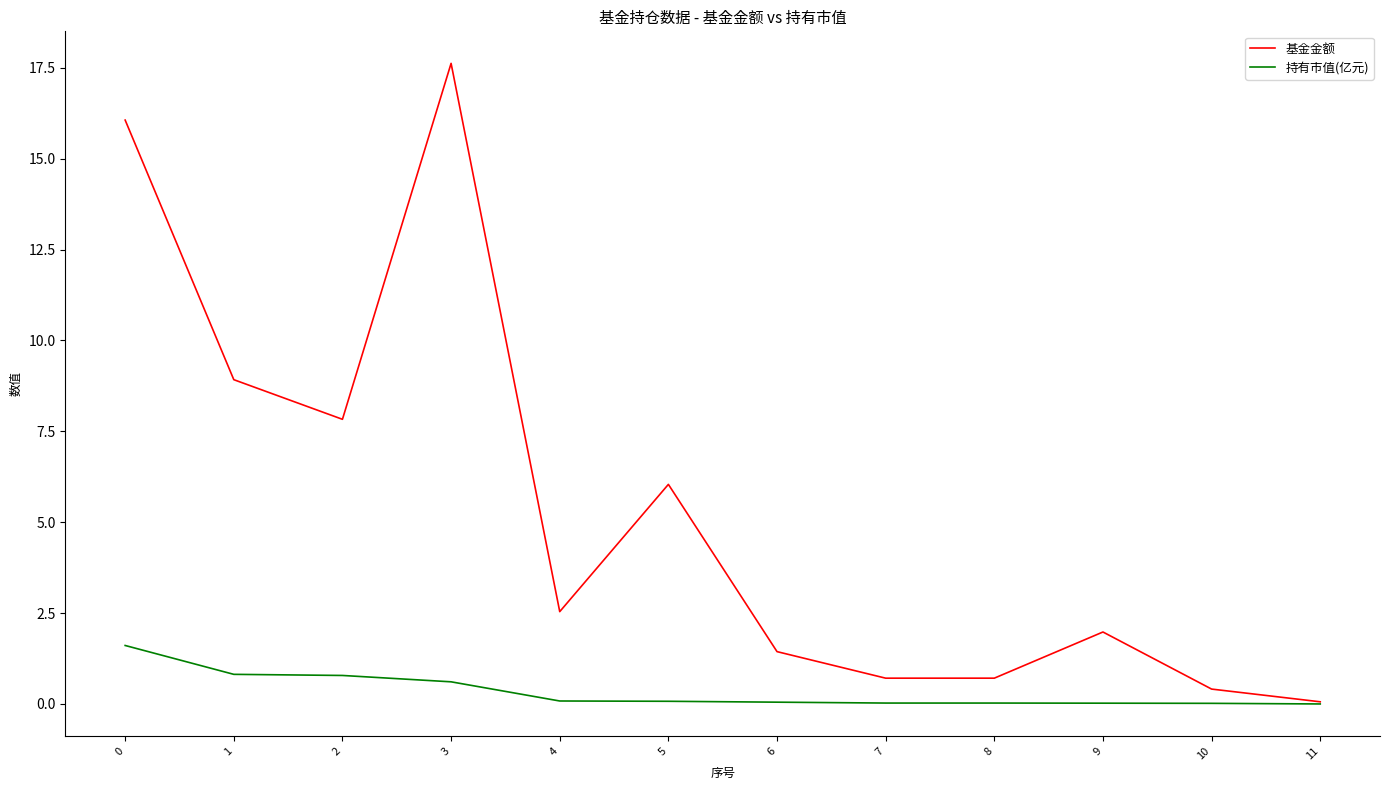

Is the value of 基金金额 at 8 greater than the value of 持有市值(亿元) at 7?

Yes